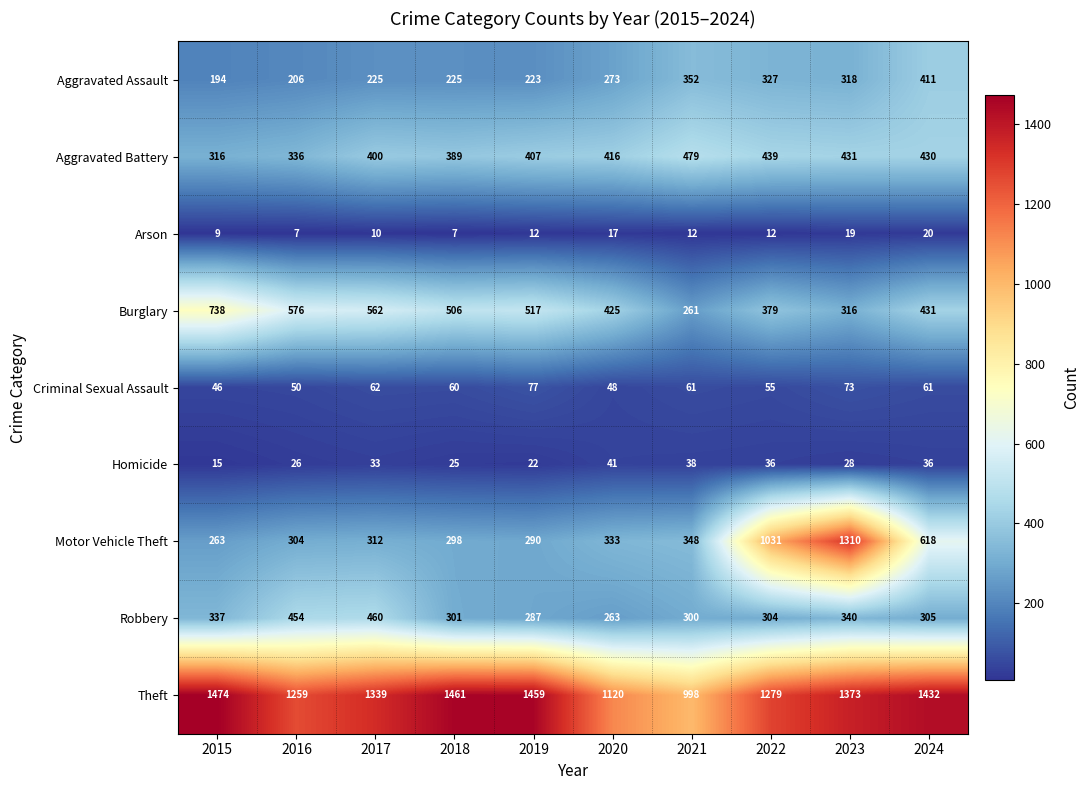

List the series in order of their peak value, highest first.

Theft, Motor Vehicle Theft, Burglary, Aggravated Battery, Robbery, Aggravated Assault, Criminal Sexual Assault, Homicide, Arson